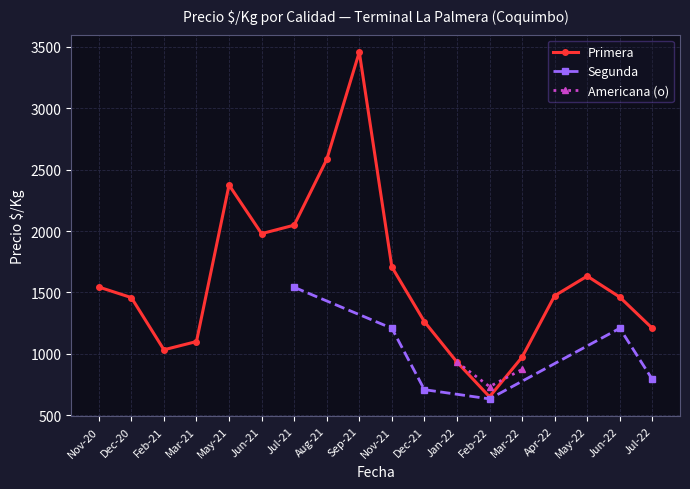

Does the chart display data point markers on the line(s)?

Yes